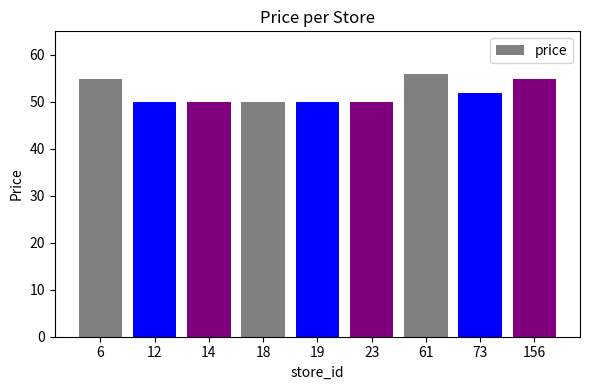

Does the chart contain any negative values?

No